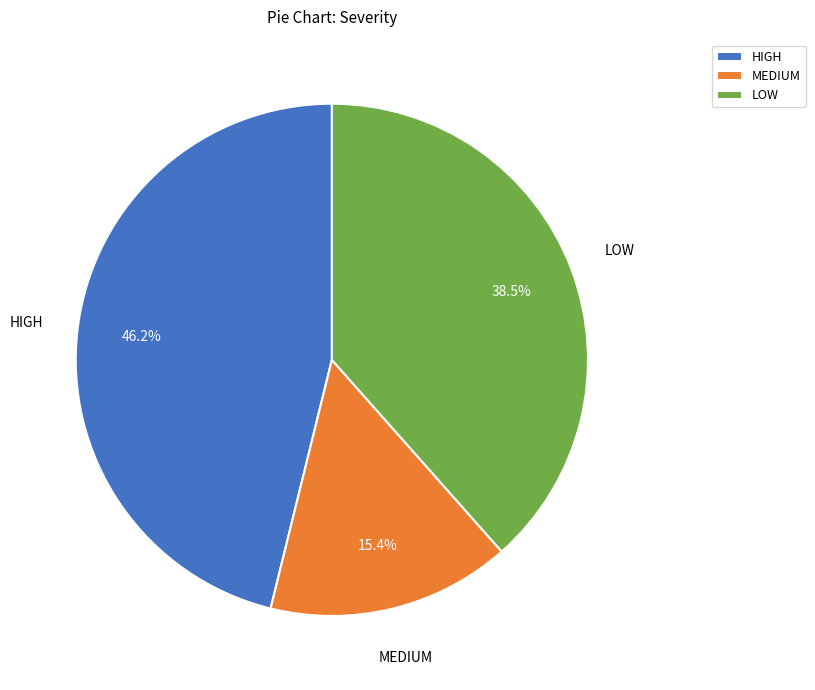

Combined, do LOW and MEDIUM account for over 50%?

Yes